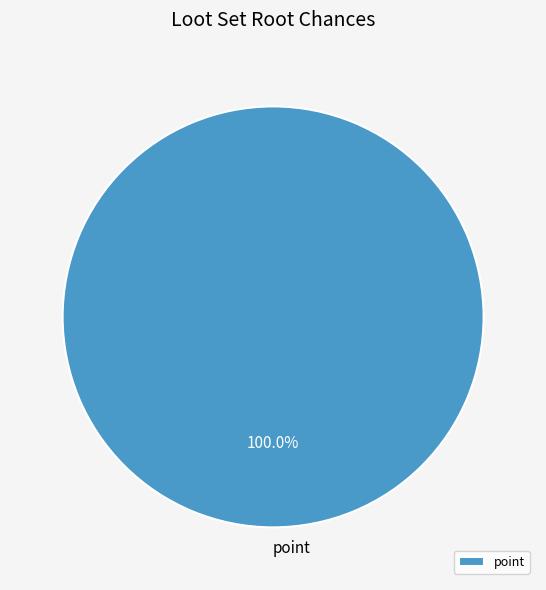

What is the majority slice?

point